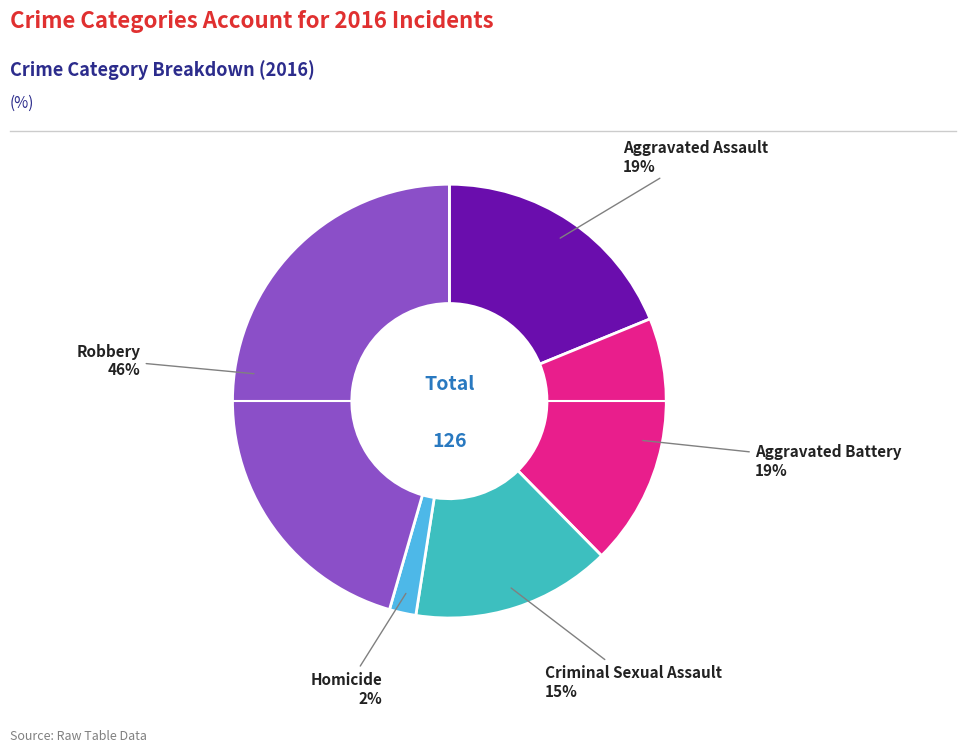

Is it true that Criminal Sexual Assault is 29% of the pie?

False